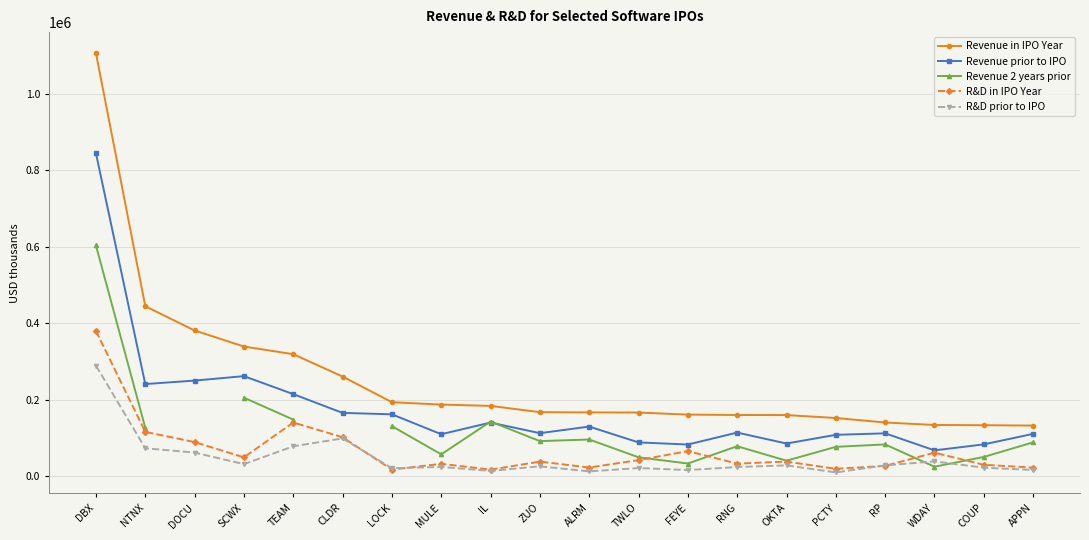

What is the label of the 19th point from the right?

NTNX